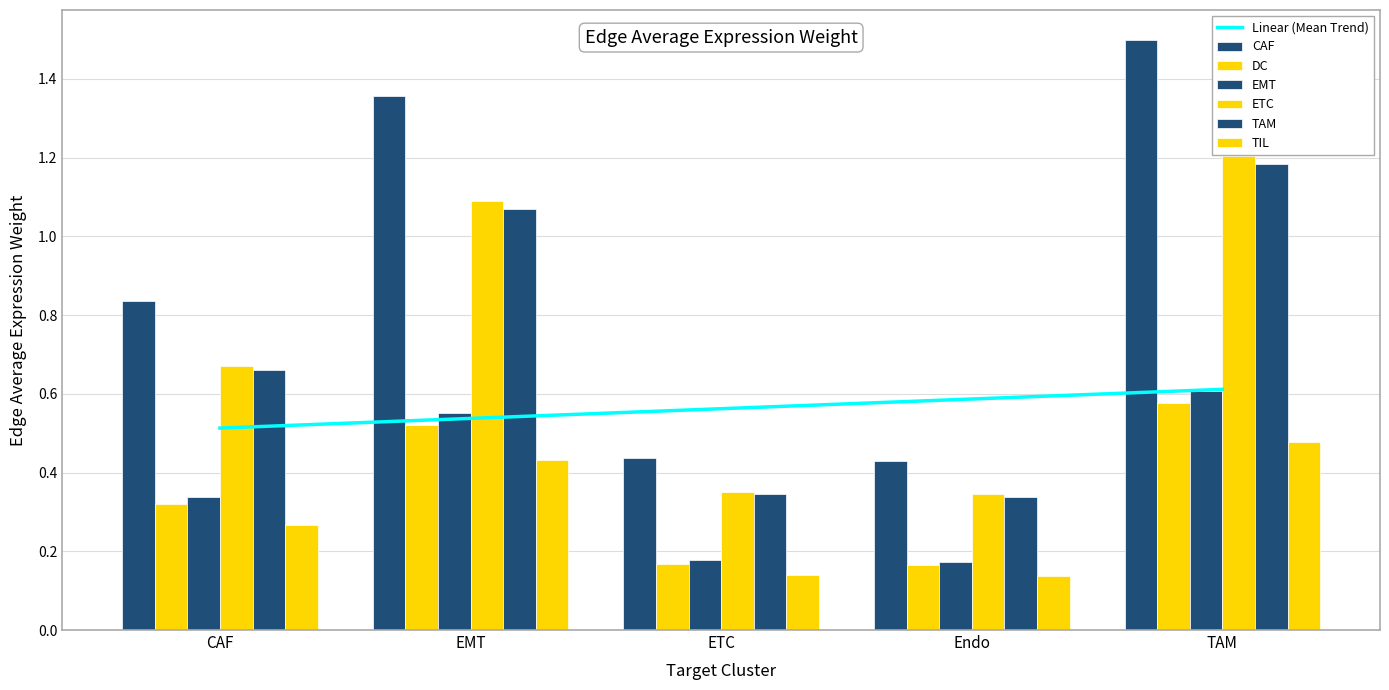

What is the maximum value shown in the chart?

1.5